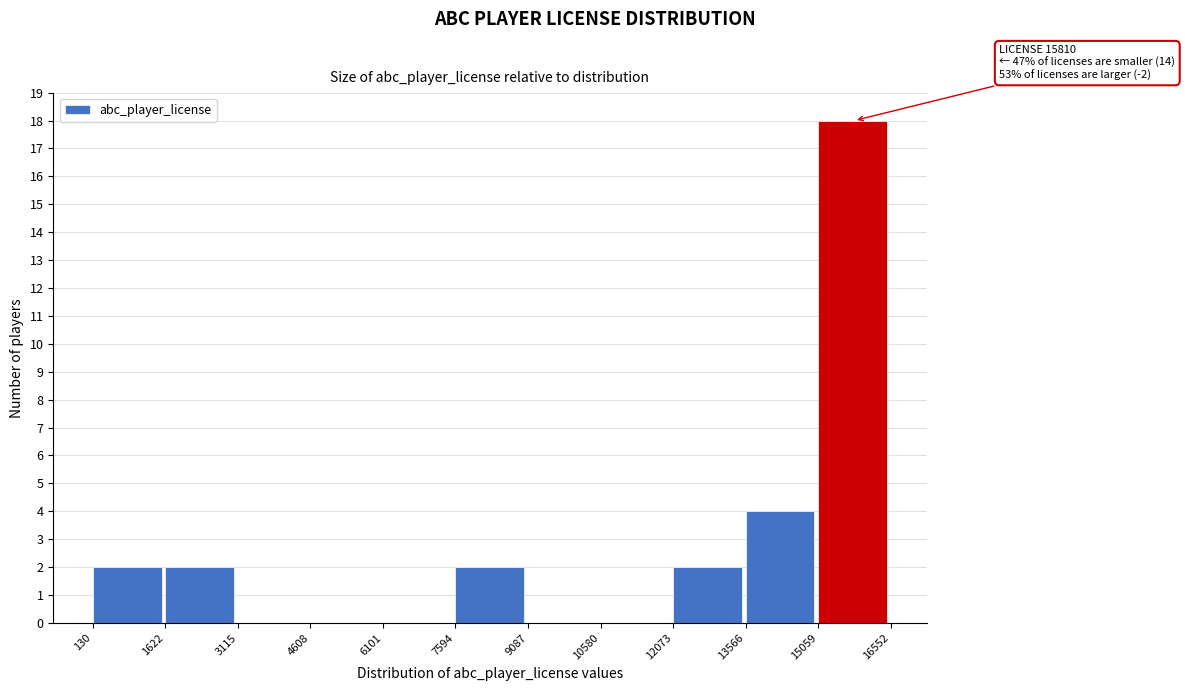

Over which range of the x-axis is the bar tallest?

15059 to 16552